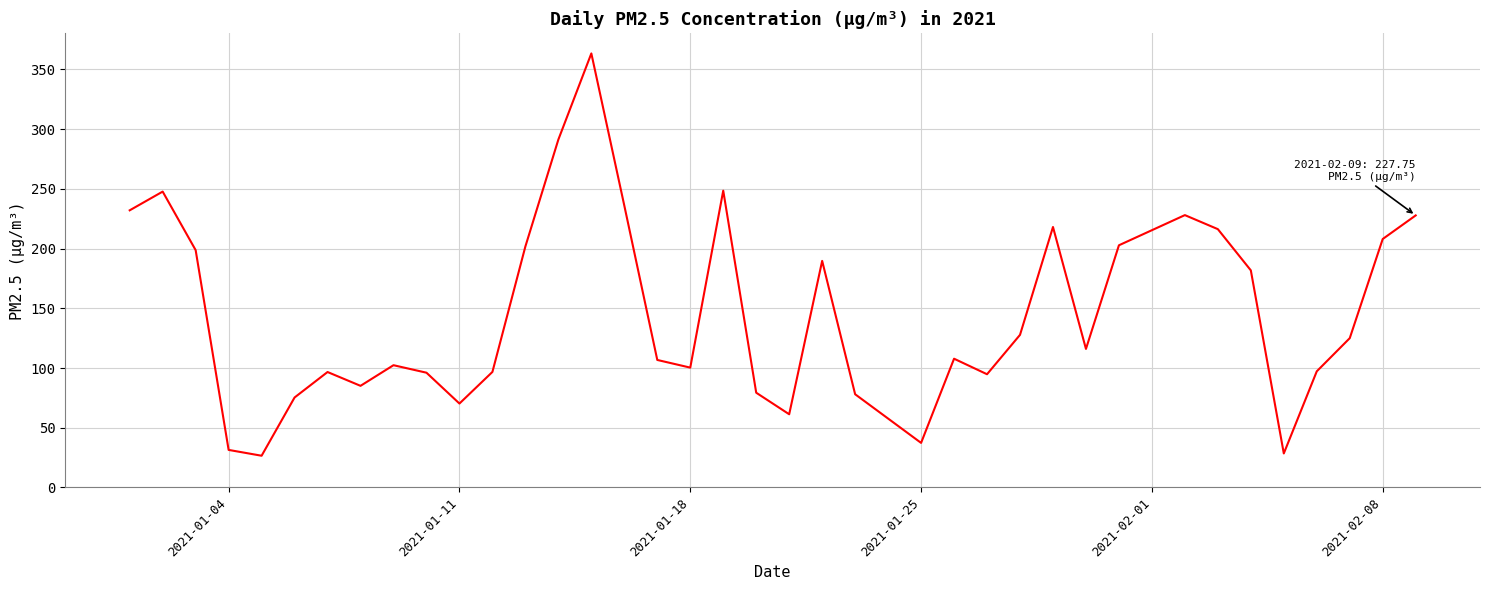

What is the minimum value shown in the chart?

26.6